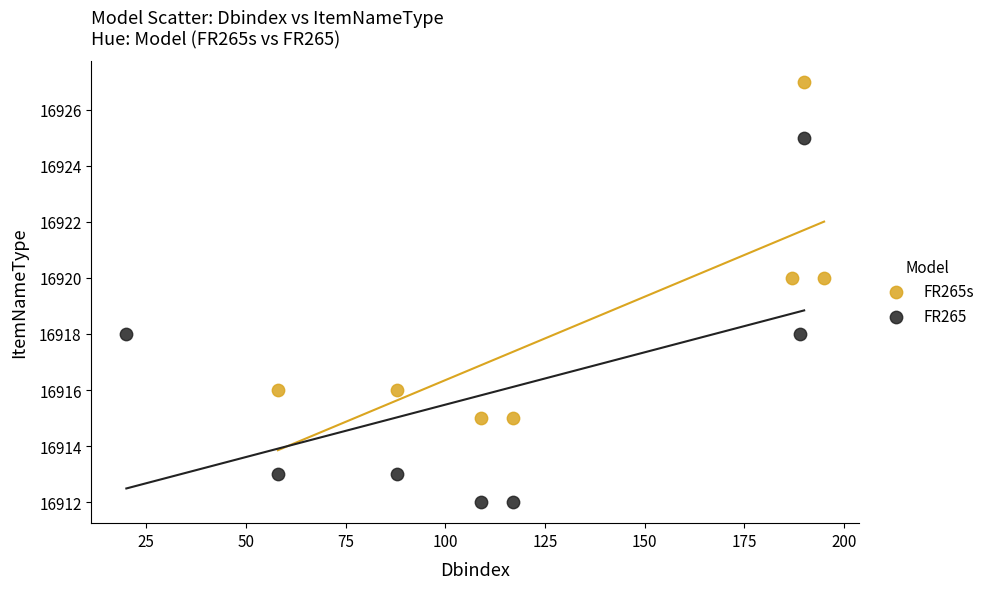

Which series reaches the maximum Y coordinate?

FR265s